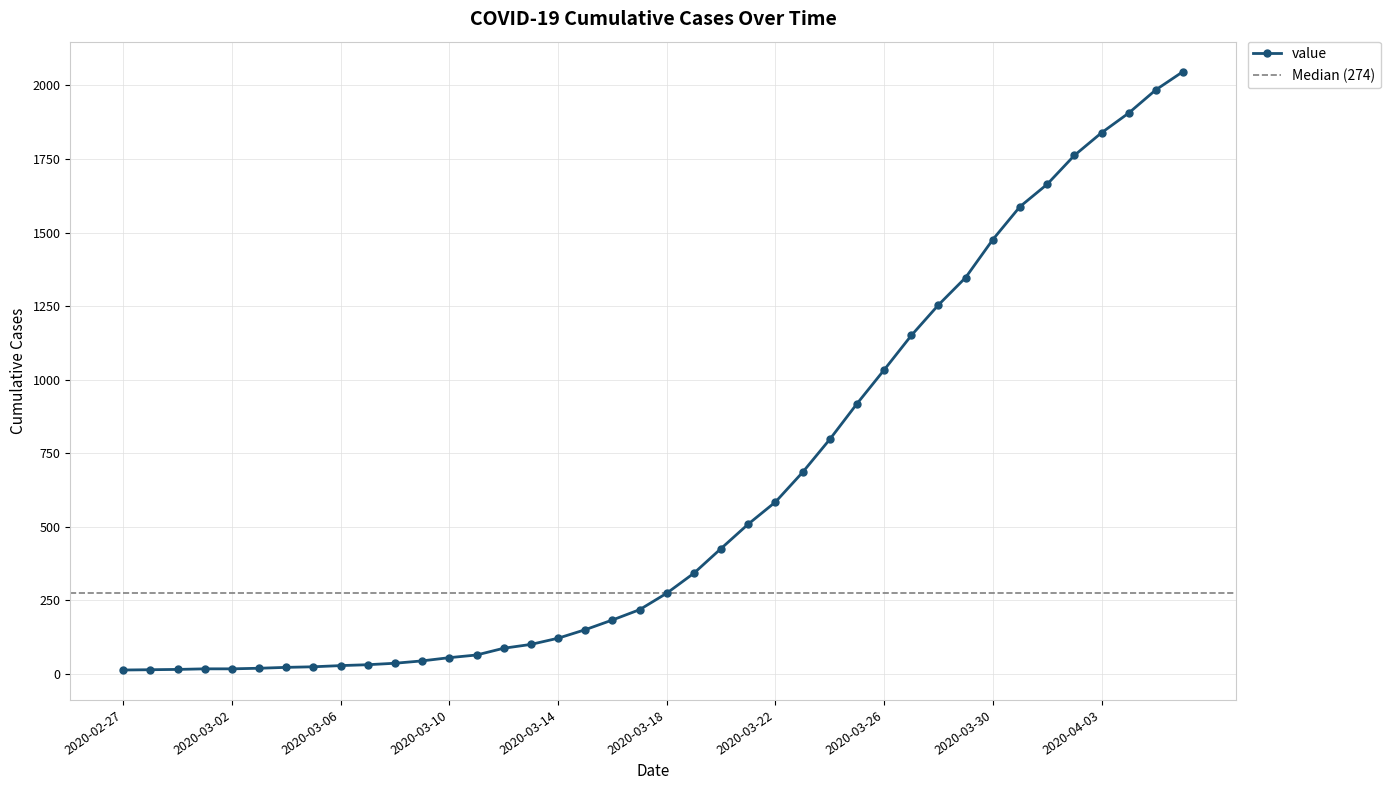

What position from the left is 2020-04-02?

36